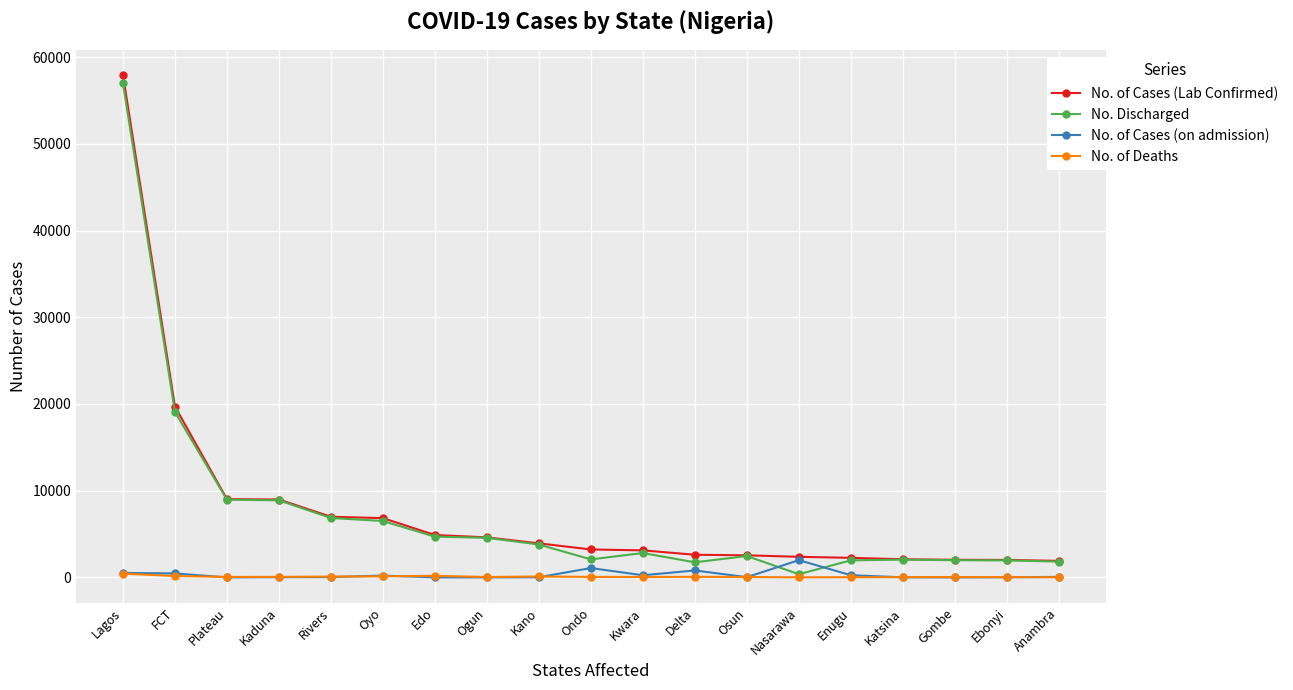

What are all the series names shown in the legend?

No. of Cases (Lab Confirmed), No. Discharged, No. of Cases (on admission), No. of Deaths